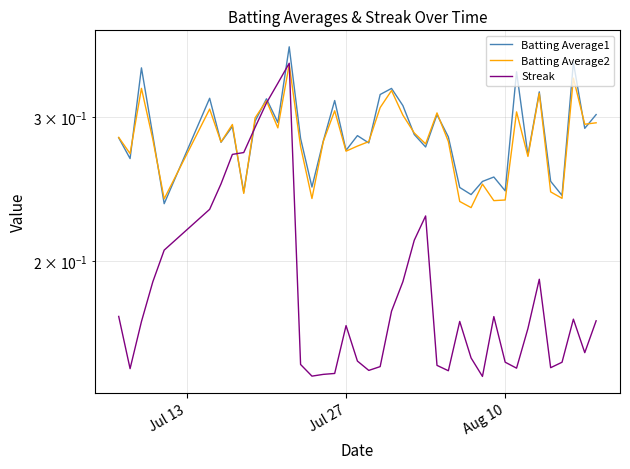

How many intersections are there between Batting Average1 and Streak?

4